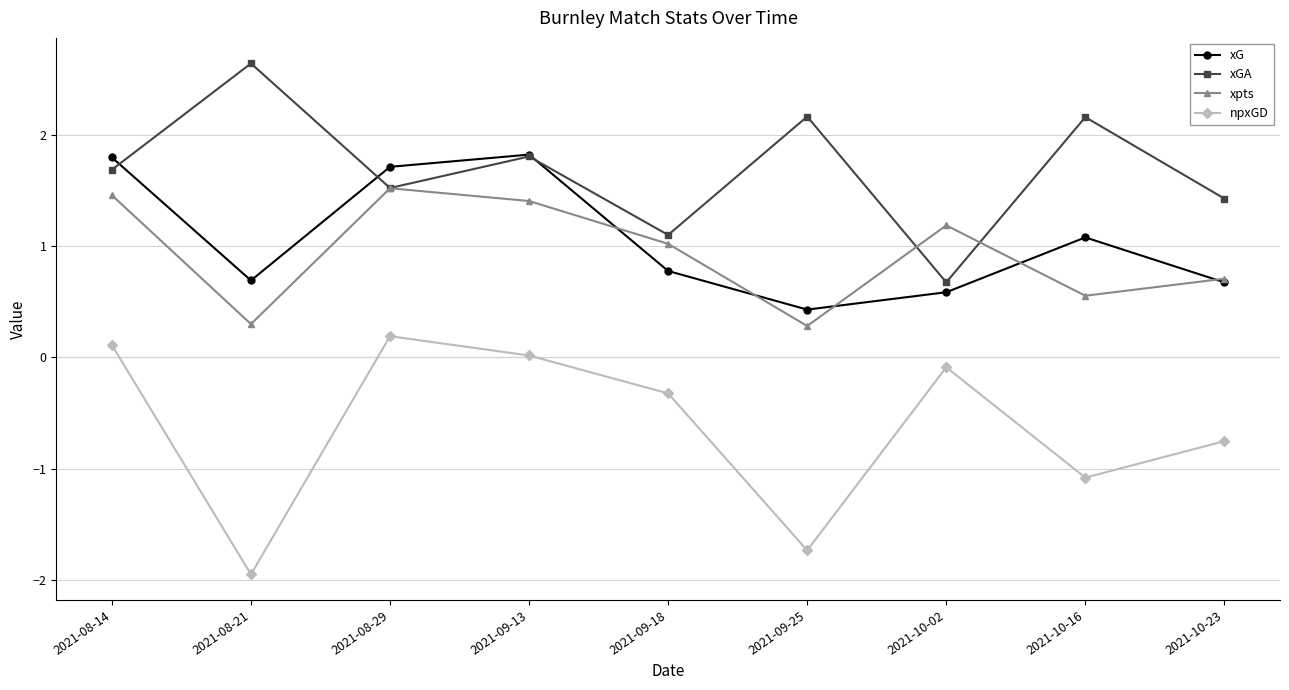

True or false: xGA has a value of 2.2 at 2021-09-25.

True